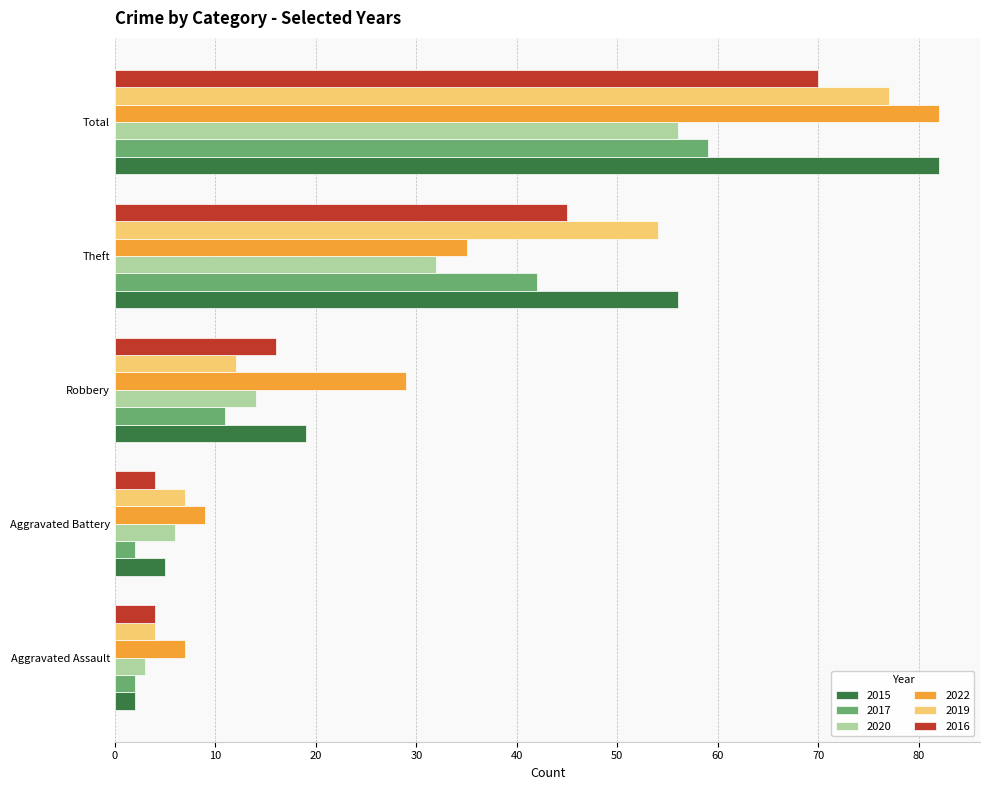

At how many categories does at least one series exceed 27?

3